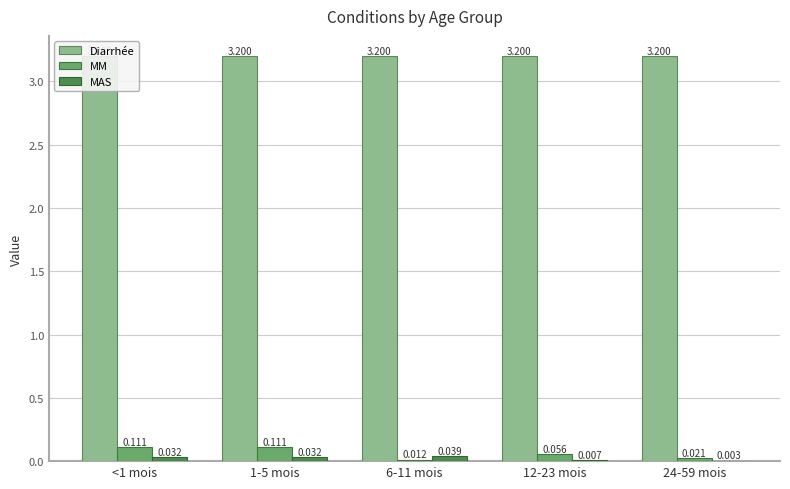

List the labels in order of Diarrhée value, largest first.

<1 mois, 1-5 mois, 6-11 mois, 12-23 mois, 24-59 mois